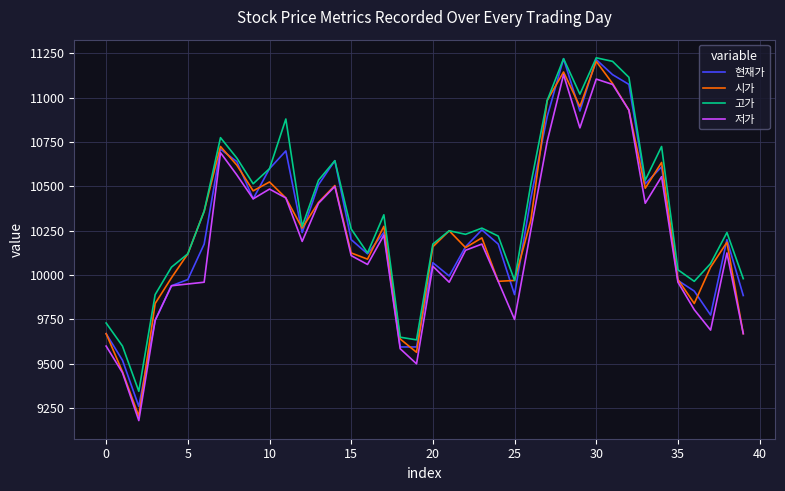

What is the difference between the maximum and minimum values in the 현재가 series?

1960